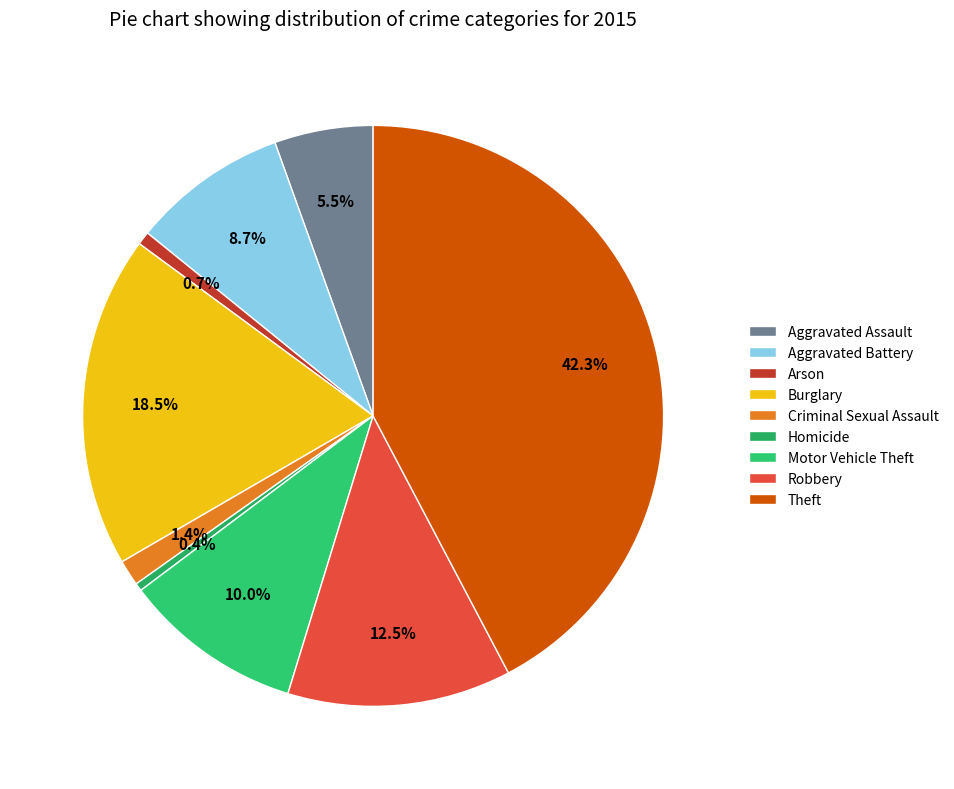

The Robbery slice represents 2% of the pie. True or false?

False